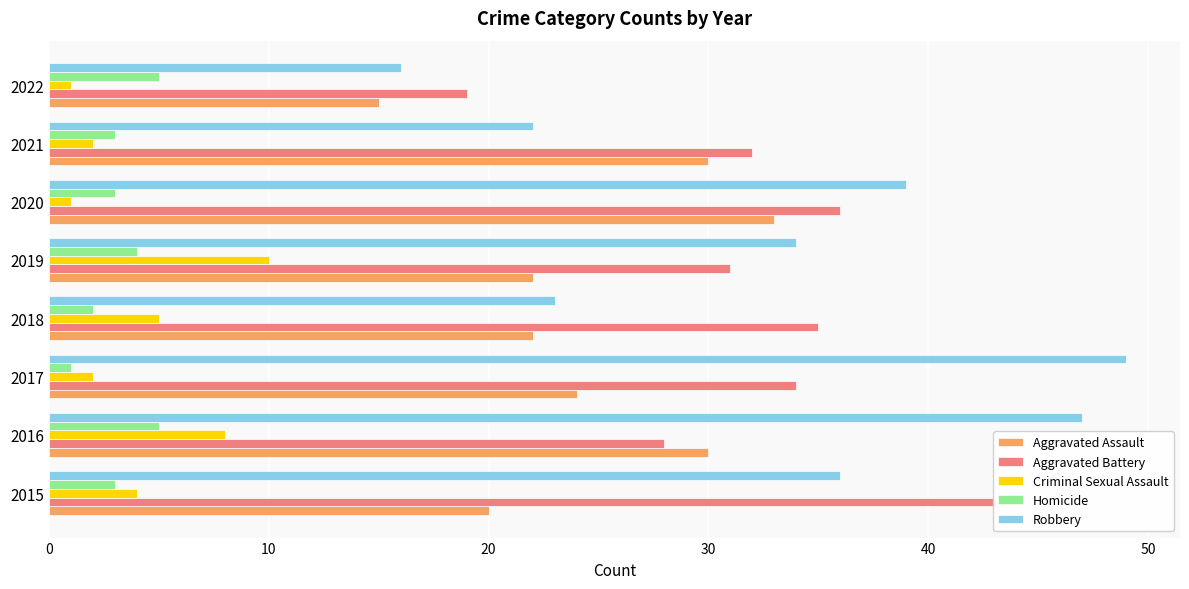

Which series changed the most between 2015 and 2022?

Aggravated Battery